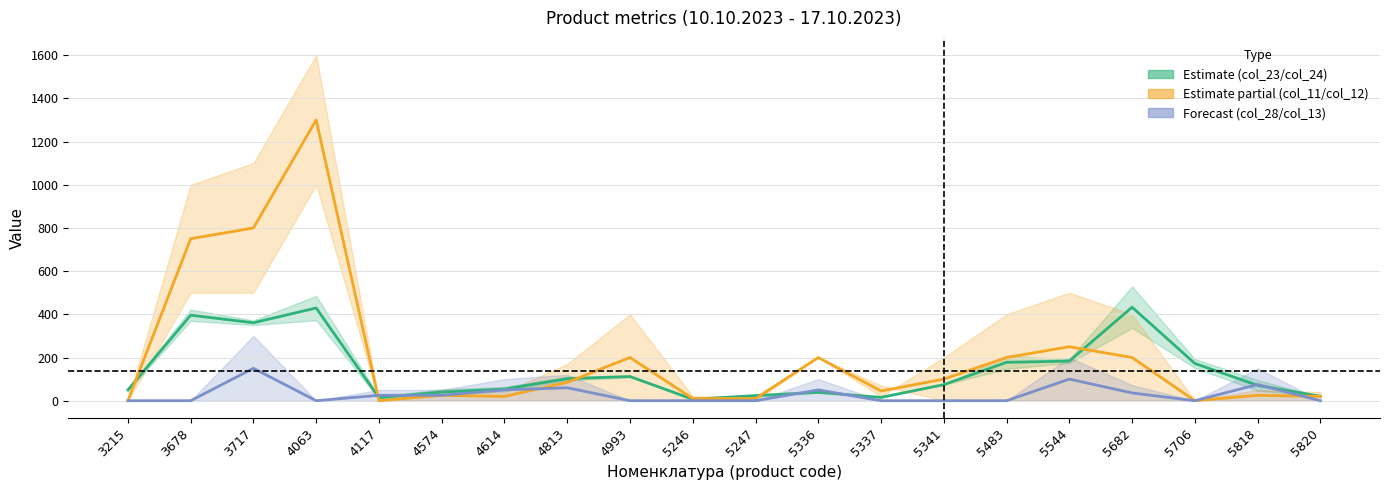

How many intersections are there between col_23 (estimate) and col_13 (forecast)?

6